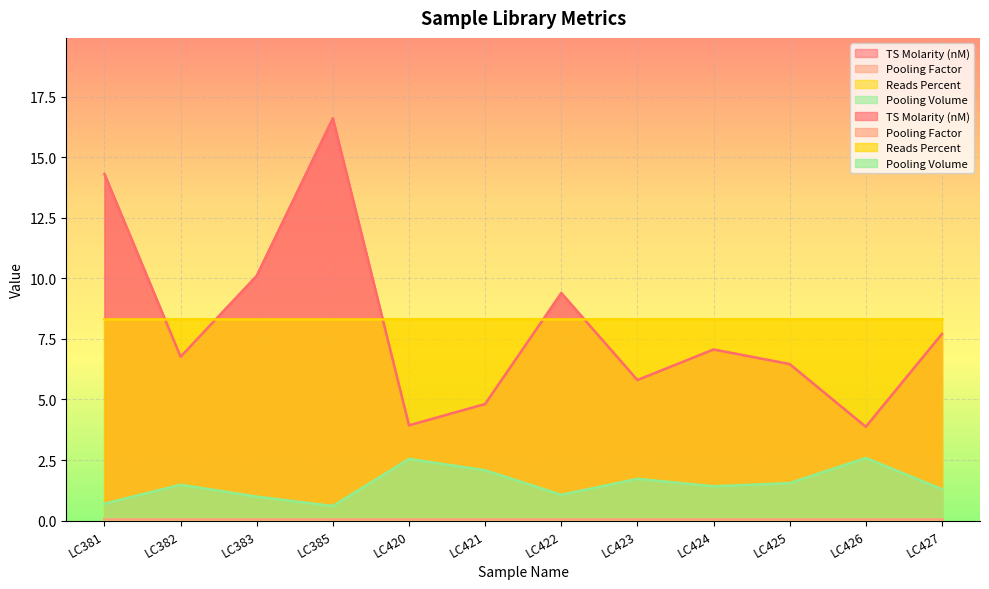

What is the total value across all series at LC427?

9.0